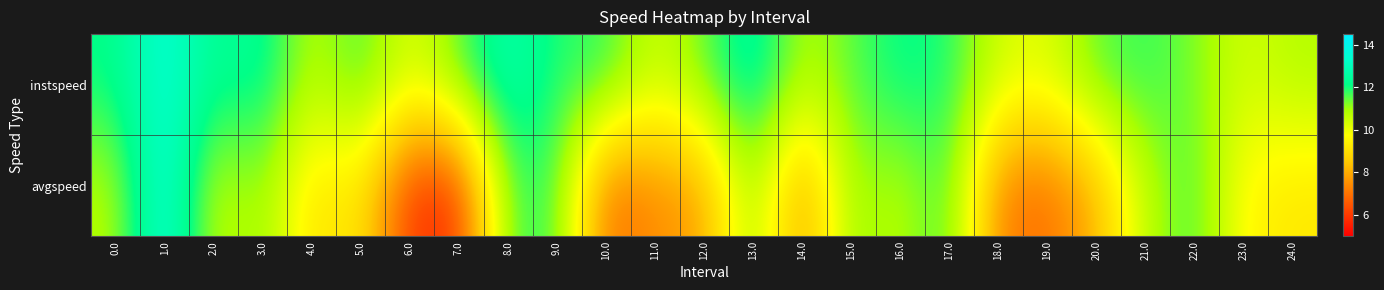

Reading left to right, extract all data points from this chart.

instspeed: 0.0=12.1	1.0=13.6	2.0=12.2	3.0=12.5	4.0=10.6	5.0=11.8	6.0=10.1	7.0=11.5	8.0=12.9	9.0=11.8	10.0=11.9	11.0=10.4	12.0=11.4	13.0=12.8	14.0=10.7	15.0=11.5	16.0=12.2	17.0=12.0	18.0=10.4	19.0=10.2	20.0=11.5	21.0=11.8	22.0=11.3	23.0=10.3	24.0=10.8
avgspeed: 0.0=10.7	1.0=13.9	2.0=10.4	3.0=11.3	4.0=9.0	5.0=9.4	6.0=5.9	7.0=5.8	8.0=11.6	9.0=11.8	10.0=6.7	11.0=7.5	12.0=7.7	13.0=11.3	14.0=7.5	15.0=11.3	16.0=10.6	17.0=11.9	18.0=7.1	19.0=6.9	20.0=8.1	21.0=10.7	22.0=11.8	23.0=9.5	24.0=9.2